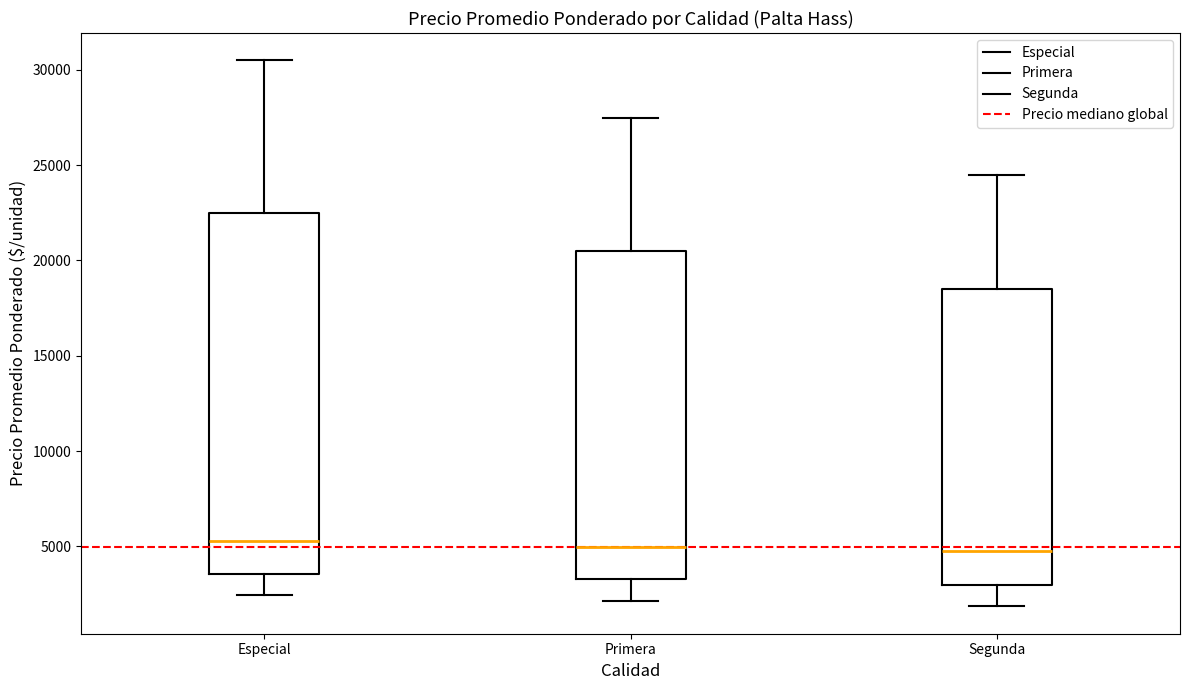

Reading left to right, transcribe this box plot: for each box, give where its median line is, the range the box spans, and where its two whiskers end, as read against the y-axis. The values are not printed on the chart, so give them approximately, as read against the axis.

Especial: median 5500, box 3500 to 22500, whiskers 2500 to 30500
Primera: median 5000, box 3500 to 20500, whiskers 2000 to 27500
Segunda: median 5000, box 3000 to 18500, whiskers 2000 to 24500